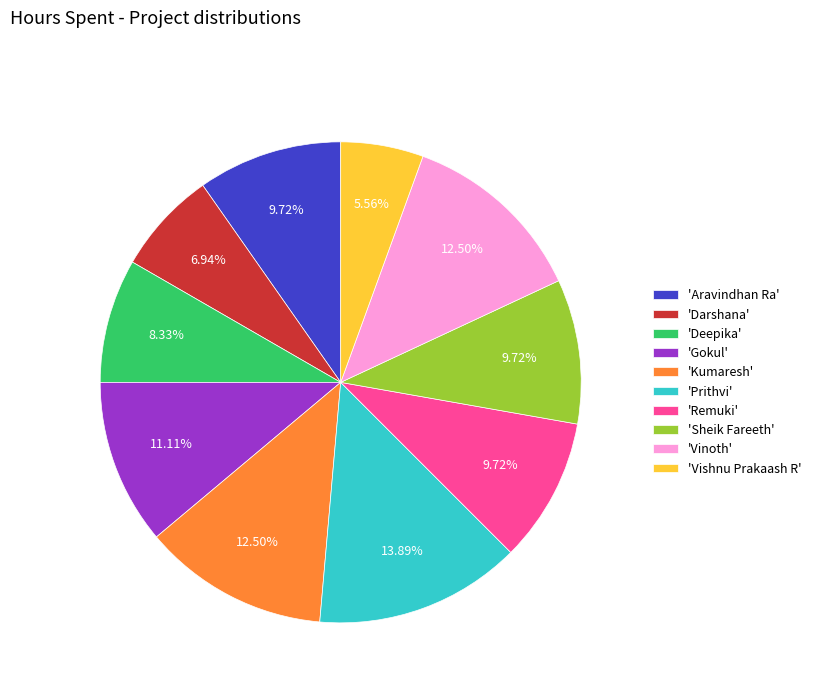

Approximately how many times larger is the value at 'Deepika' compared to 'Prithvi'?

0.6